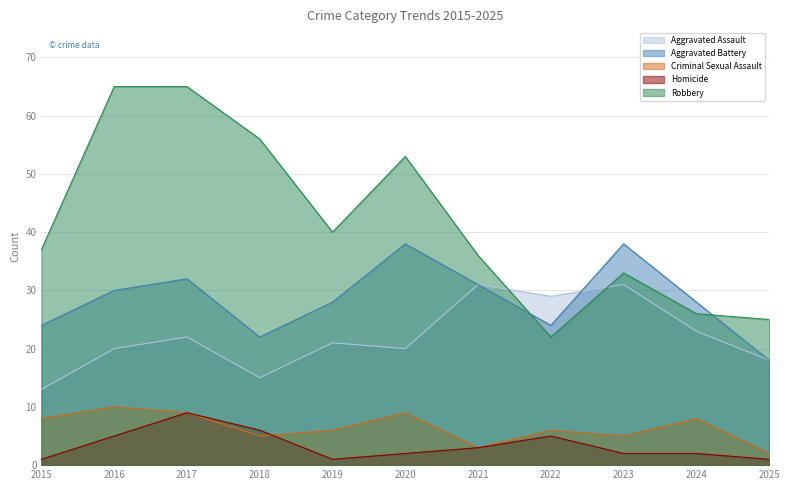

At 2017, list the series in order from smallest to largest.

Criminal Sexual Assault, Homicide, Aggravated Assault, Aggravated Battery, Robbery